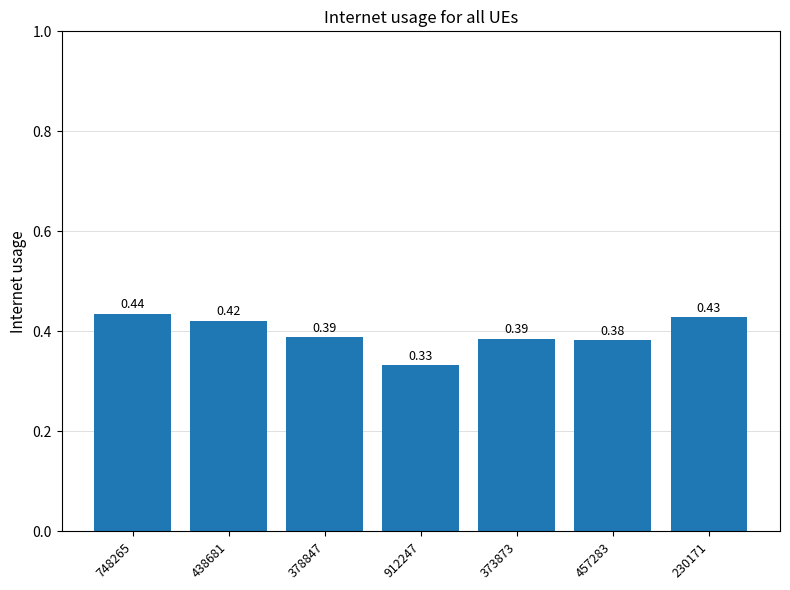

What is the change in value from 912247 to 230171?

+0.1